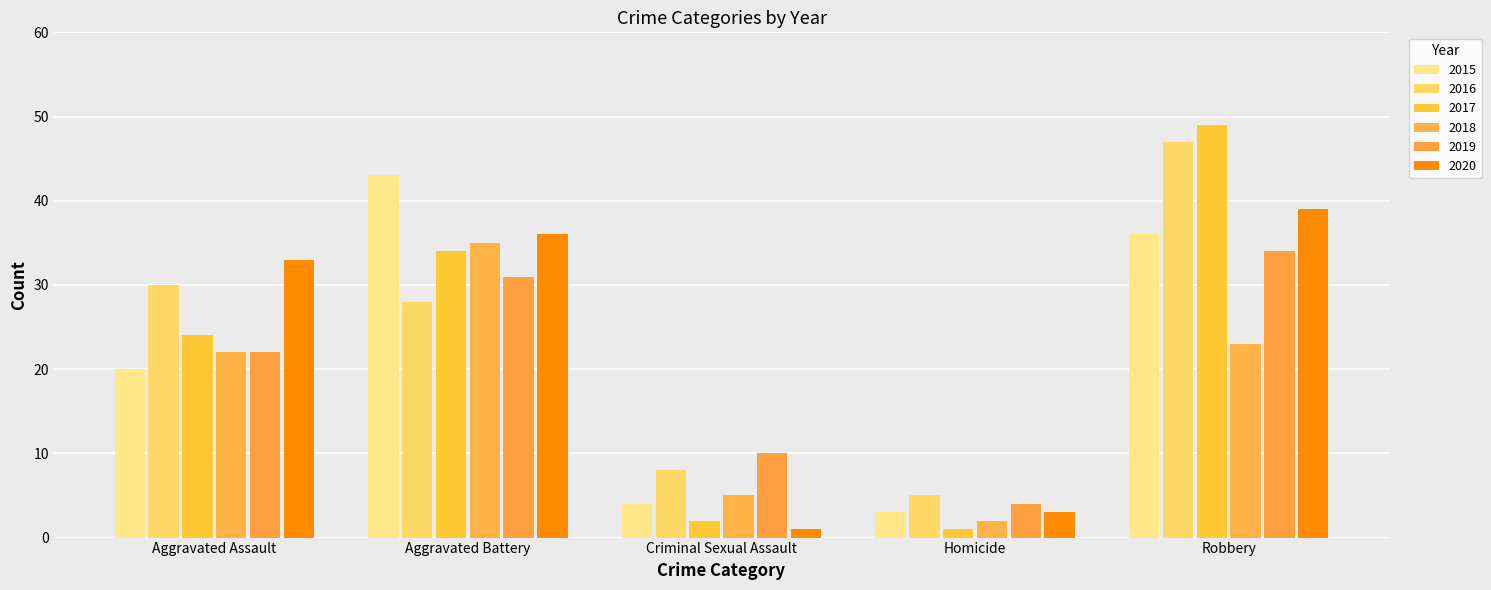

Reading left to right, list all the values displayed in this chart.

2015: 20	43	4	3	36
2016: 30	28	8	5	47
2017: 24	34	2	1	49
2018: 22	35	5	2	23
2019: 22	31	10	4	34
2020: 33	36	1	3	39